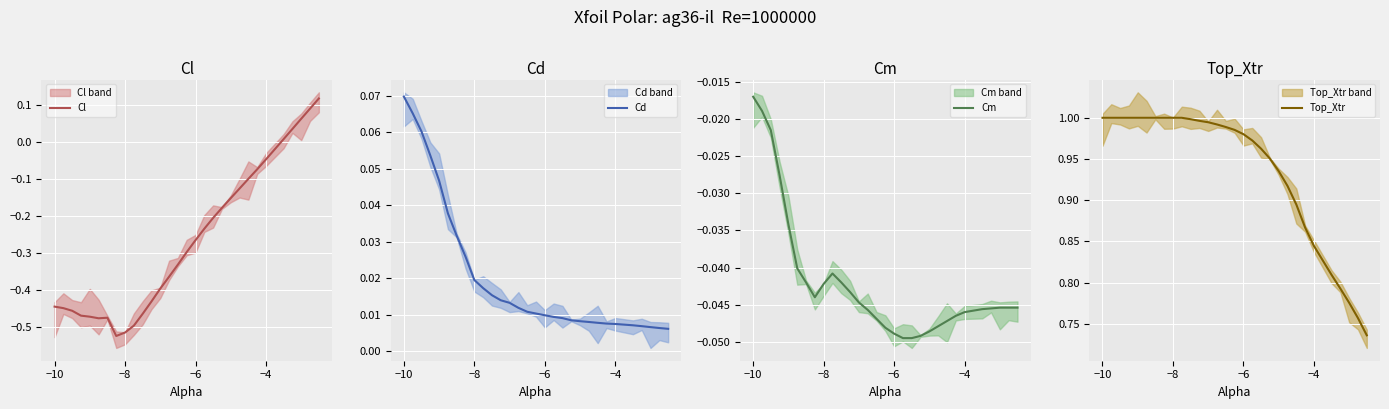

True or false: Cm and Cd cross at least once.

False